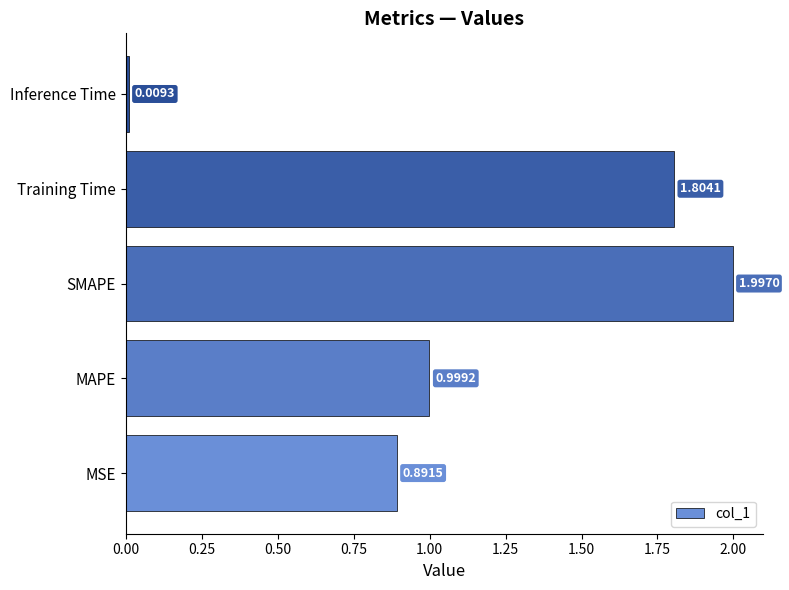

What is the average value?

1.1